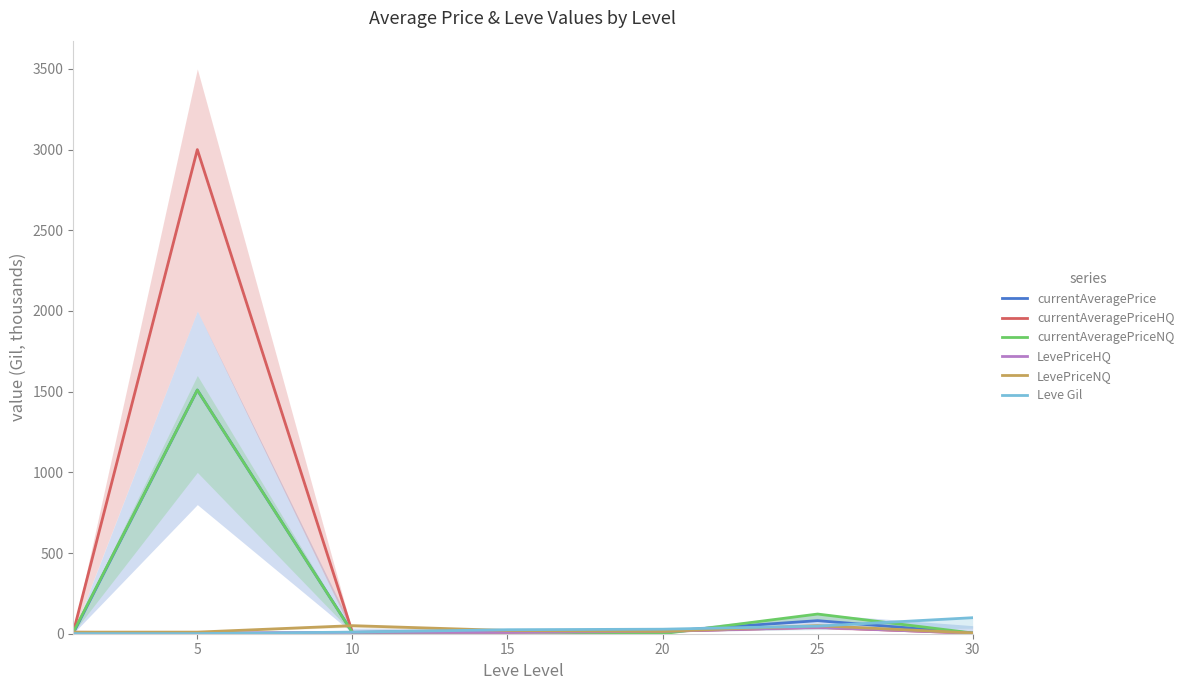

Is it true that LevePriceHQ equals 14.7 at 15?

False